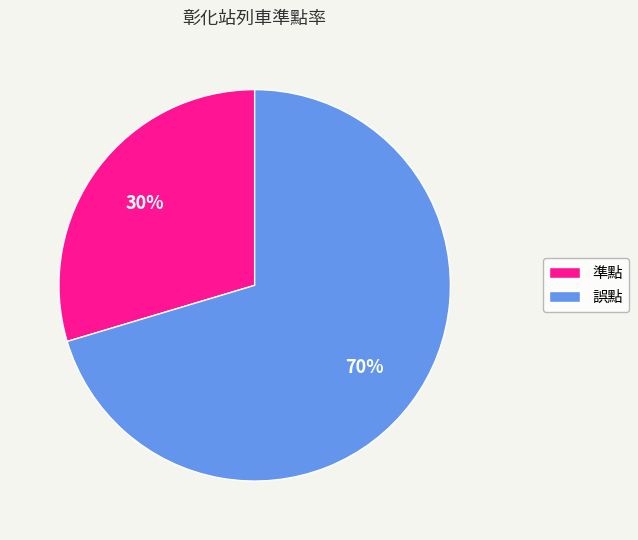

To the nearest percent, what percentage of the pie is 誤點?

70%